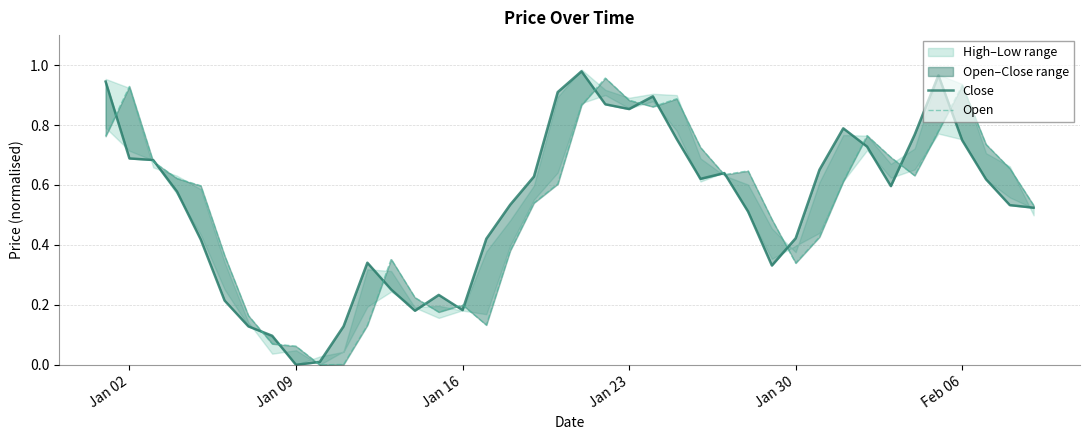

Reading left to right, extract all data points from this chart.

Close: 0.9	0.7	0.7	0.6	0.4	0.2	0.1	0.1	0.0	0.0	0.1	0.3	0.3	0.2	0.2	0.2	0.4	0.5	0.6	0.9	1.0	0.9	0.9	0.9	0.8	0.6	0.6	0.5	0.3	0.4	0.7	0.8	0.7	0.6	0.8	1.0	0.7	0.6	0.5	0.5
Open: 0.8	0.9	0.7	0.6	0.6	0.4	0.2	0.1	0.1	0.0	0.0	0.1	0.4	0.2	0.2	0.2	0.1	0.4	0.5	0.6	0.9	1.0	0.9	0.9	0.9	0.7	0.6	0.6	0.5	0.3	0.4	0.6	0.8	0.7	0.6	0.8	0.9	0.7	0.7	0.5